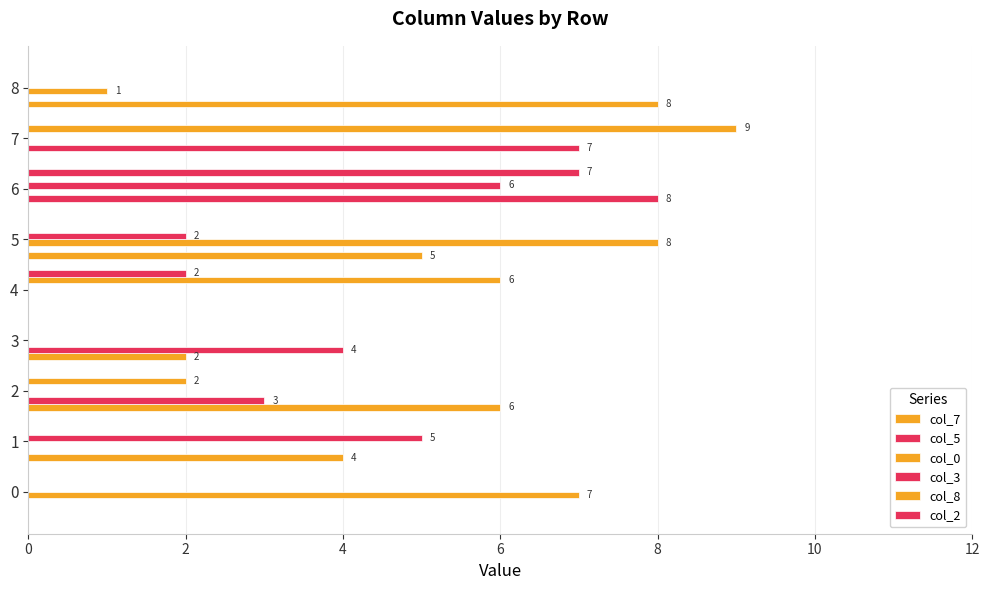

Which series has the largest total across all categories?

col_7